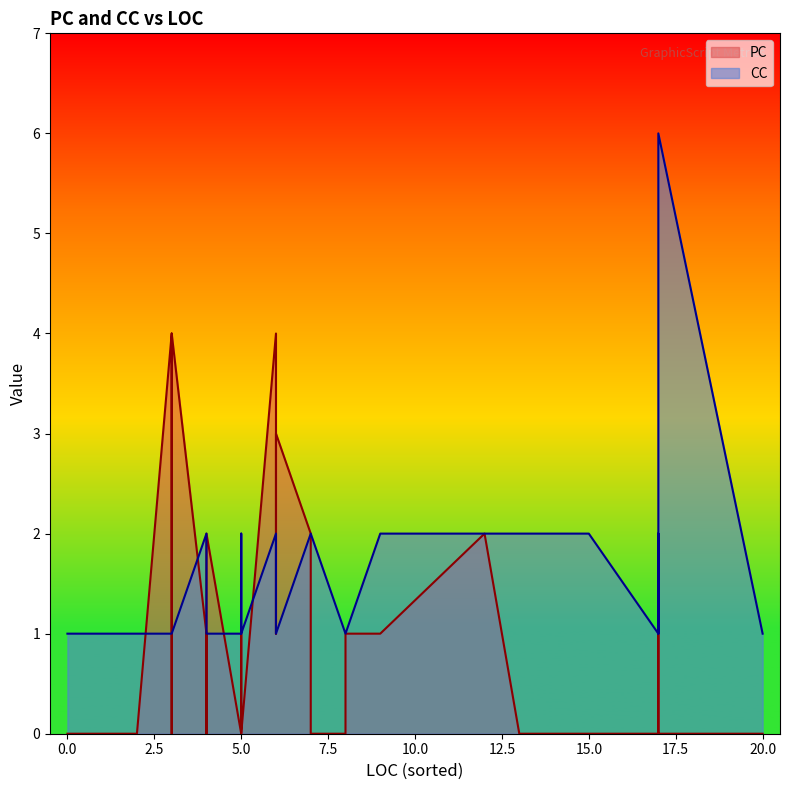

What is the difference between the second highest and second lowest values in the PC series?

4